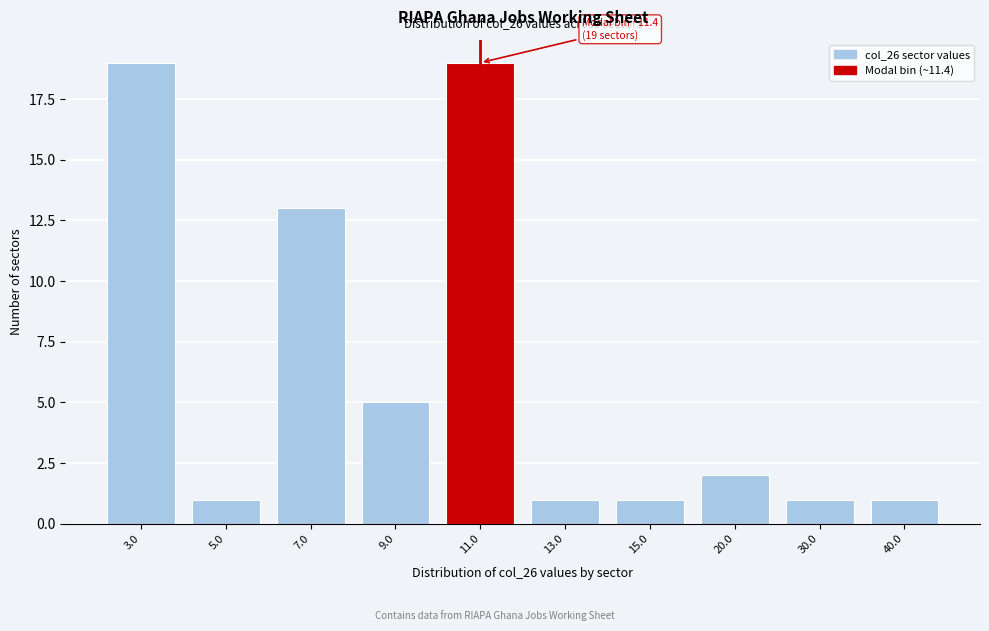

Reading left to right, extract all data points from this chart.

19	1	13	5	19	1	1	2	1	1